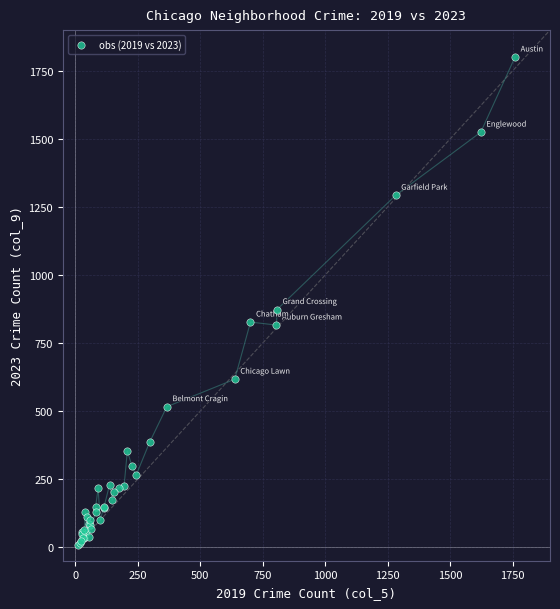

What Y value in the scatter plot is closest to 905?

873